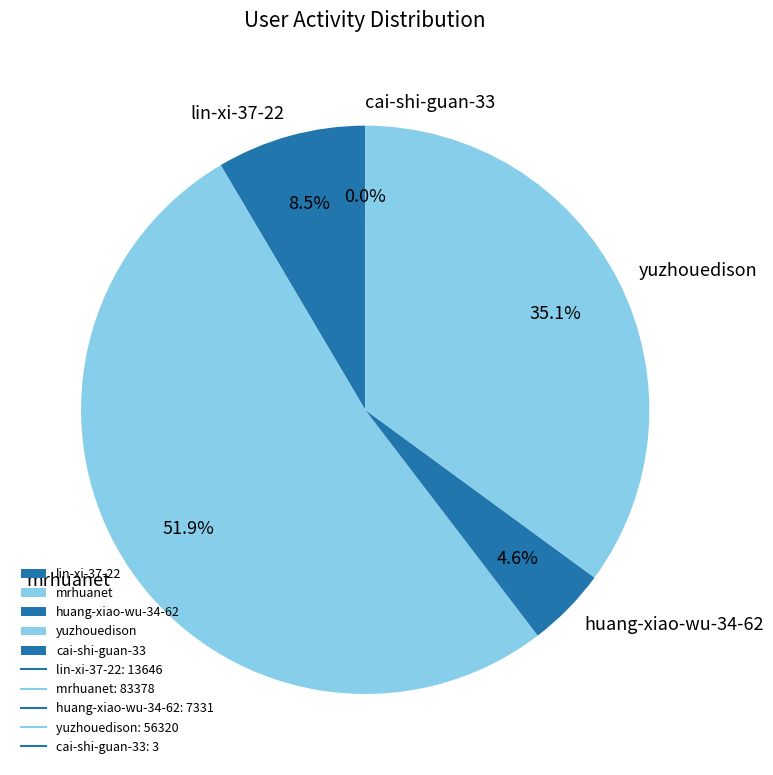

Is it true that yuzhouedison is 35% of the pie?

True